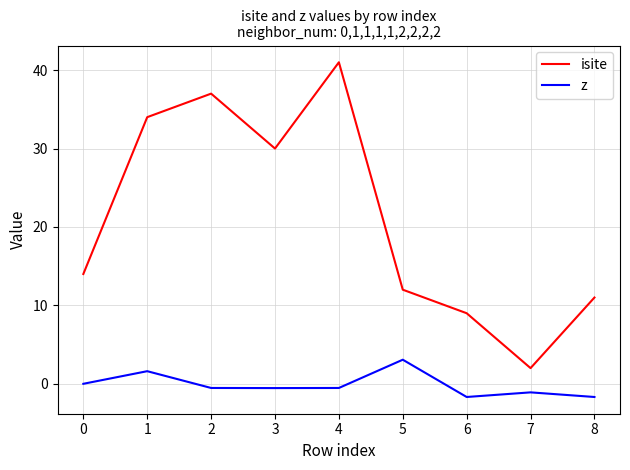

What is the difference between the maximum and minimum values in the z series?

4.8